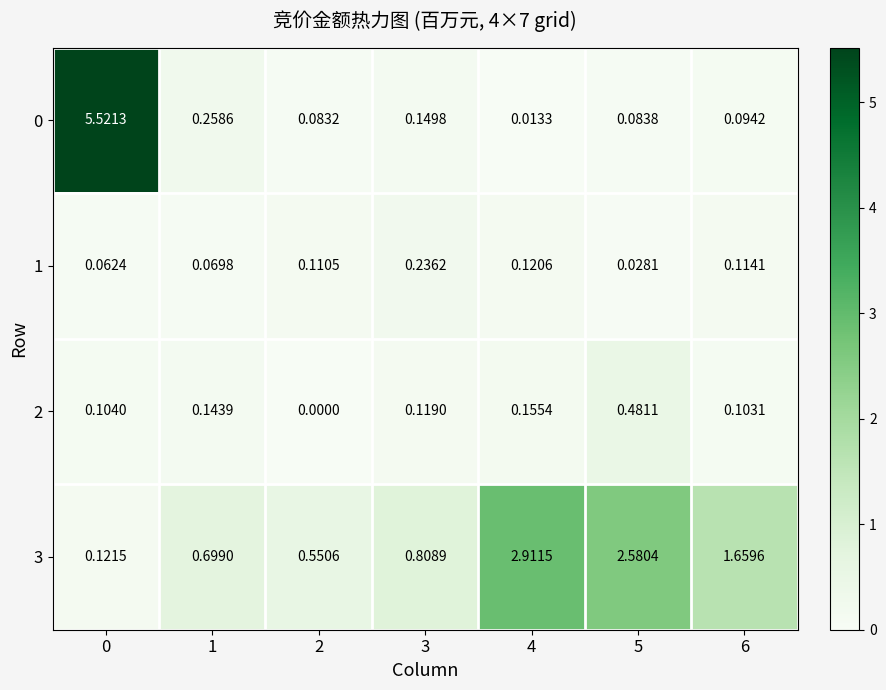

Which has a higher value, 5 or 2?

5